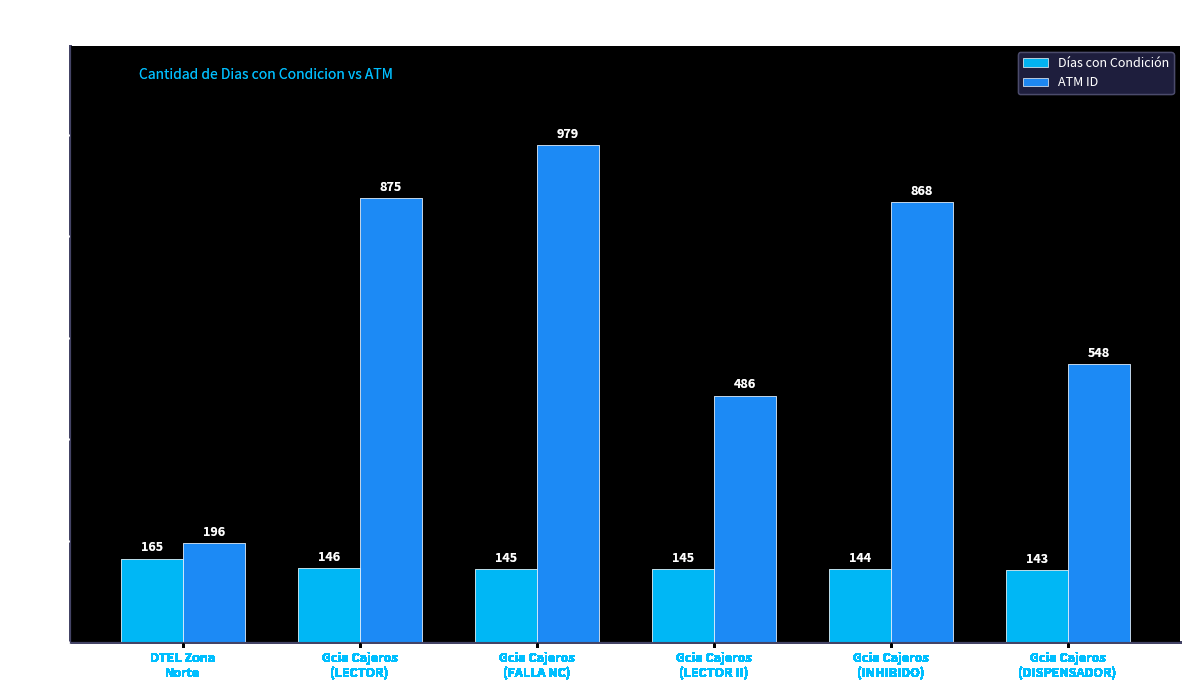

Does the chart contain any negative values?

No